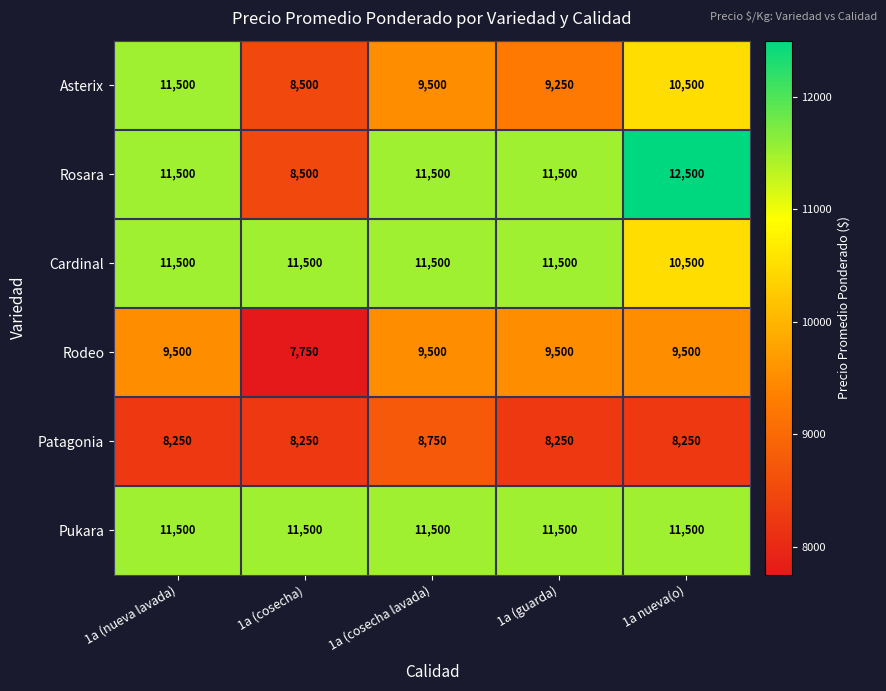

Between 1a (nueva lavada) and 1a (guarda), which series saw the biggest shift?

Asterix